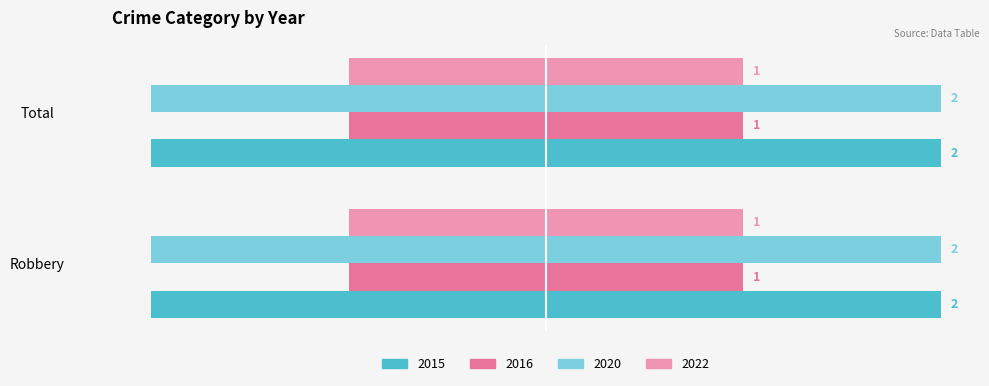

Reading right to left, what are all the values shown in this chart?

2015: 2	2
2016: 1	1
2020: 2	2
2022: 1	1